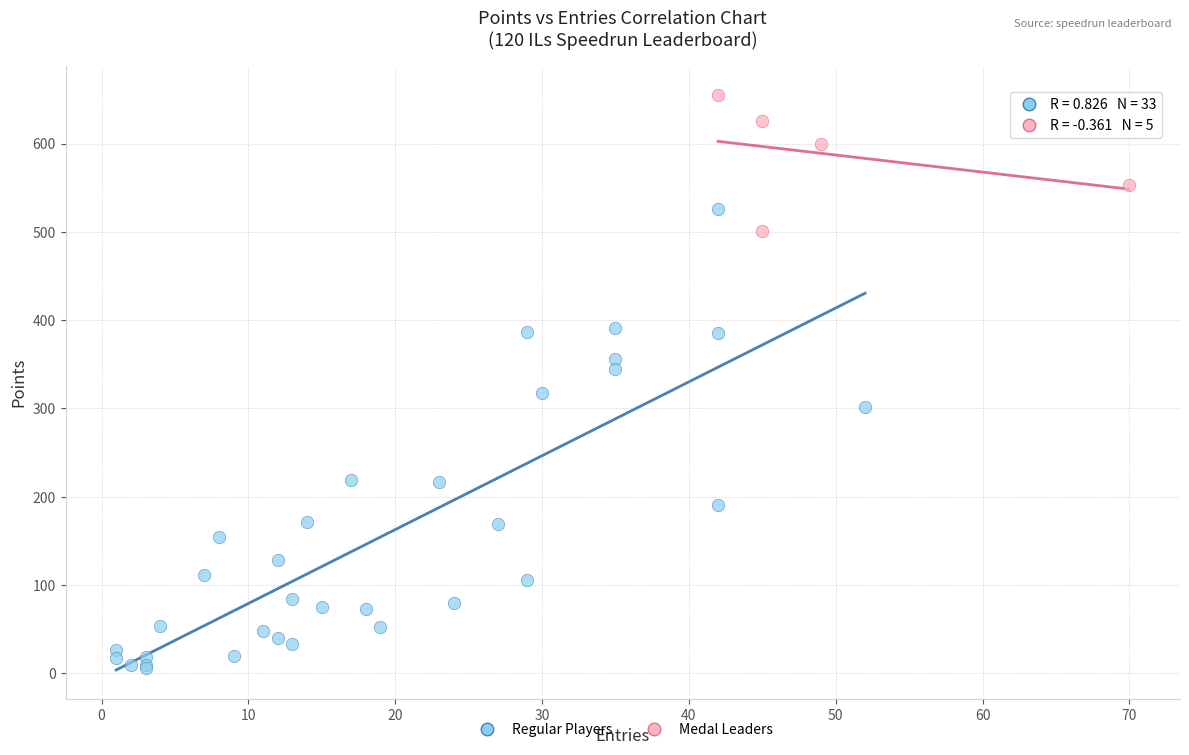

What are all the series names shown in the legend?

Regular Players, Medal Leaders